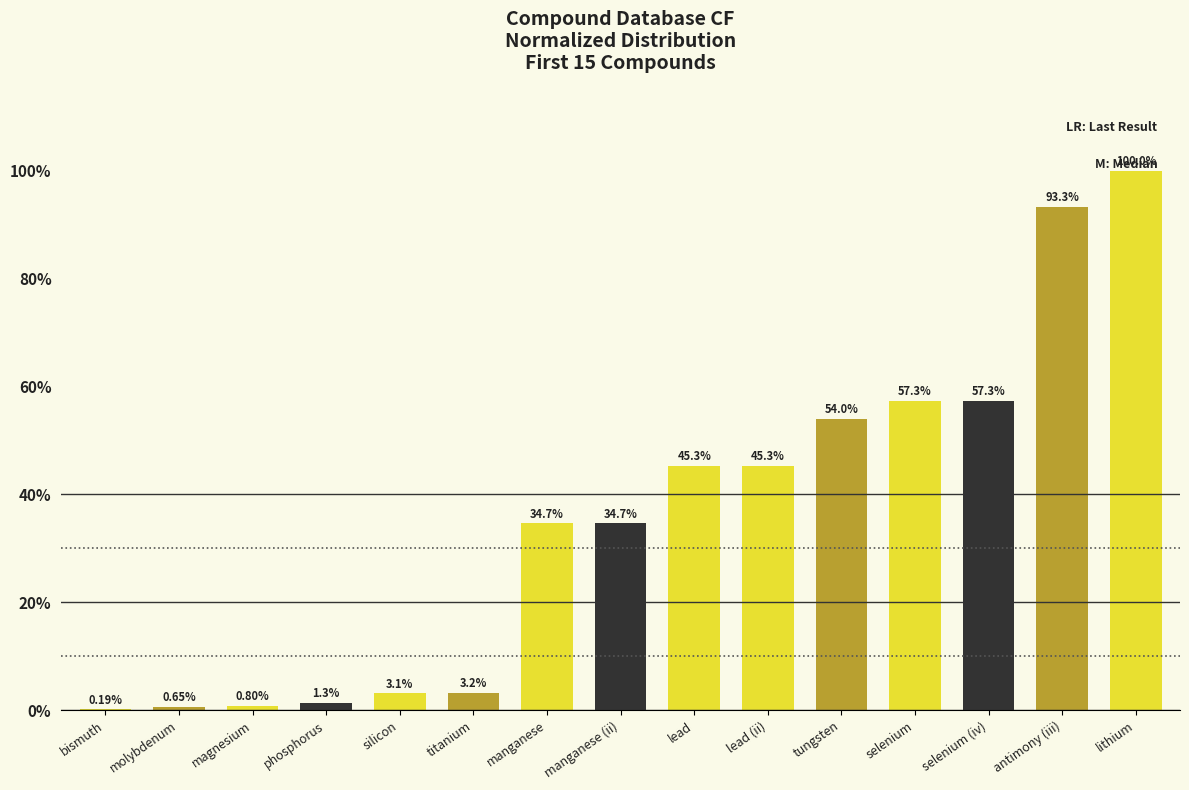

At which label does the data first exceed 34?

manganese